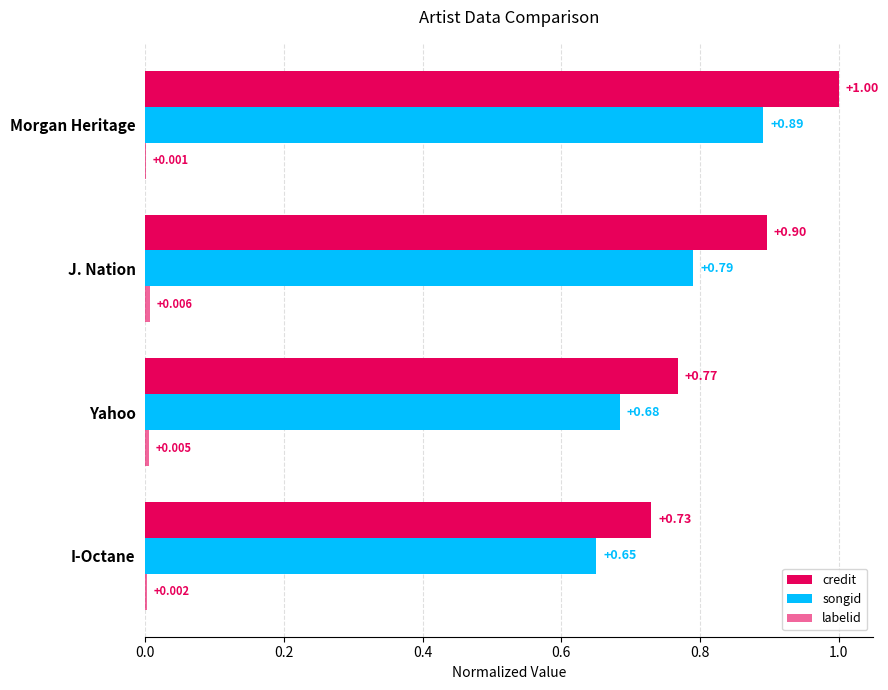

How many groups of bars are there?

4